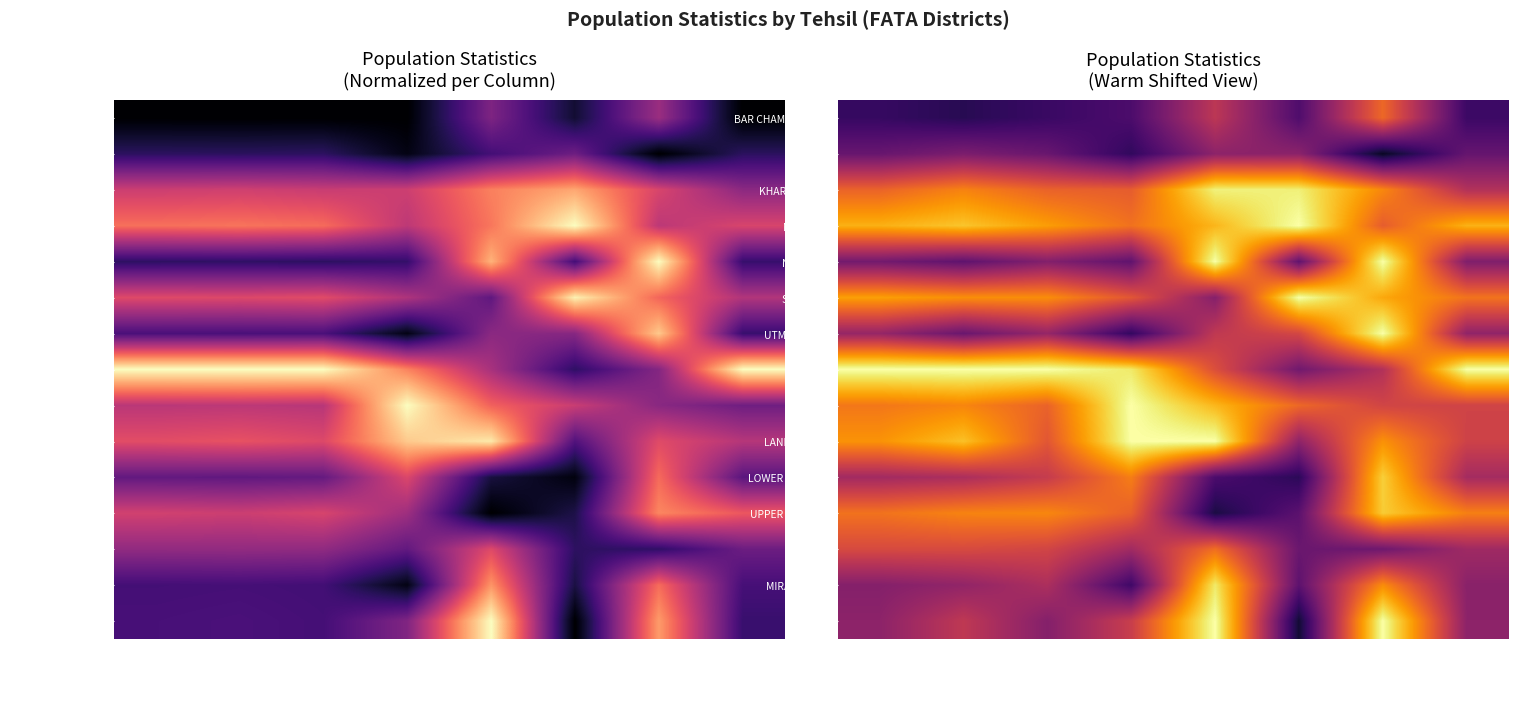

Count the number of data series in this chart.

15